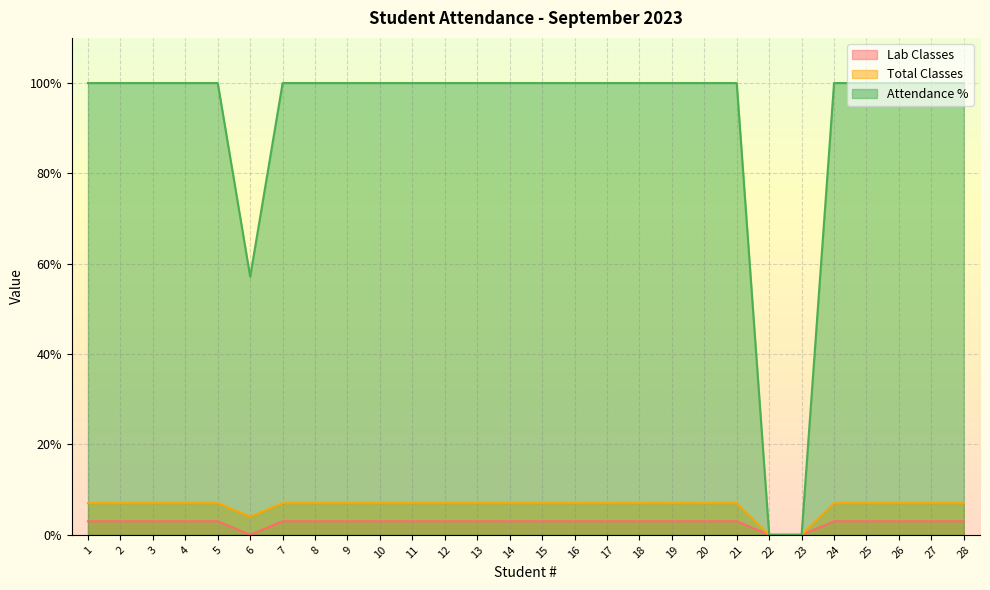

True or false: Attendance % has more than 1 interior local peaks.

False